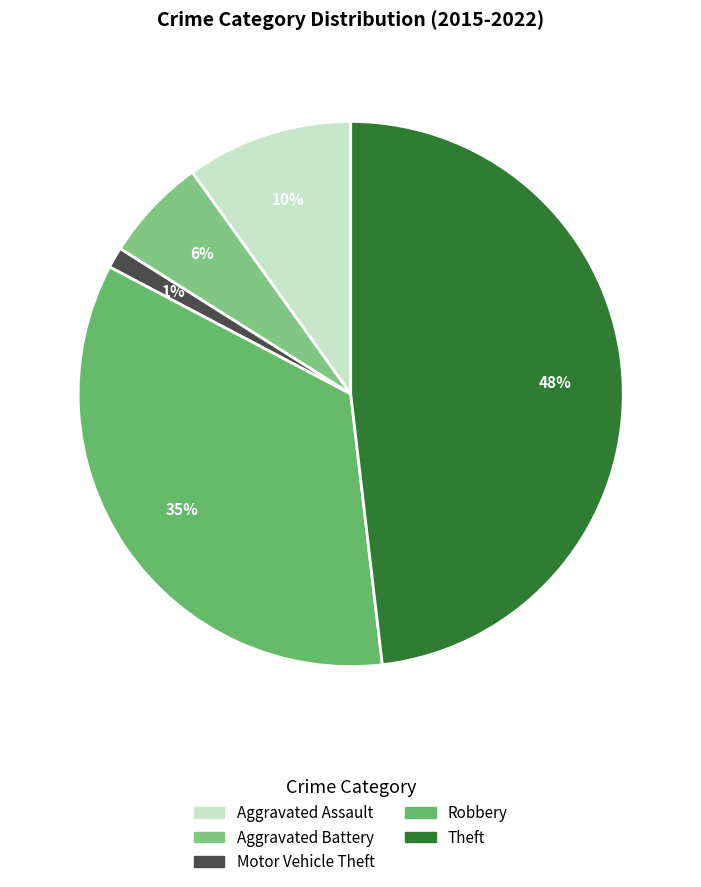

To the nearest percent, what percentage of the pie is Motor Vehicle Theft?

1%